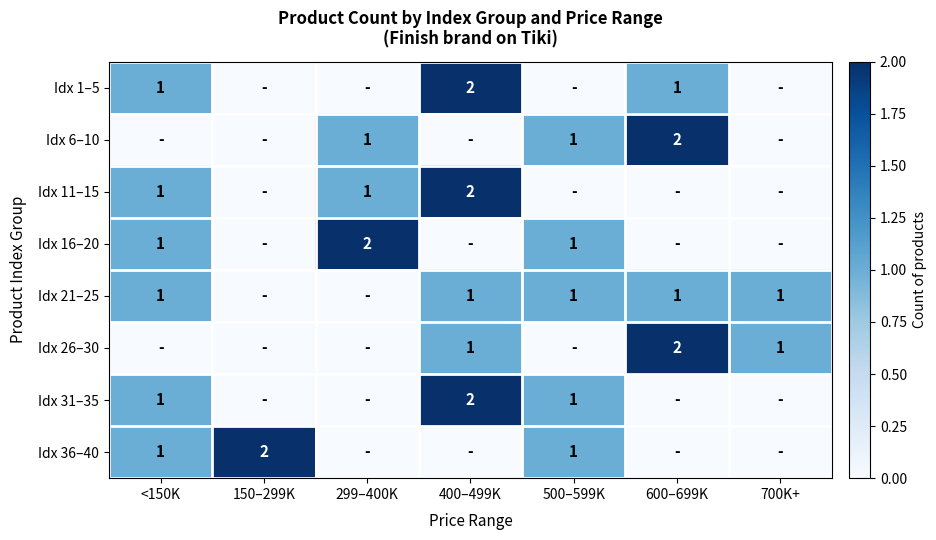

True or false: Idx 31–35 has a value of 0 at 500–599K.

False